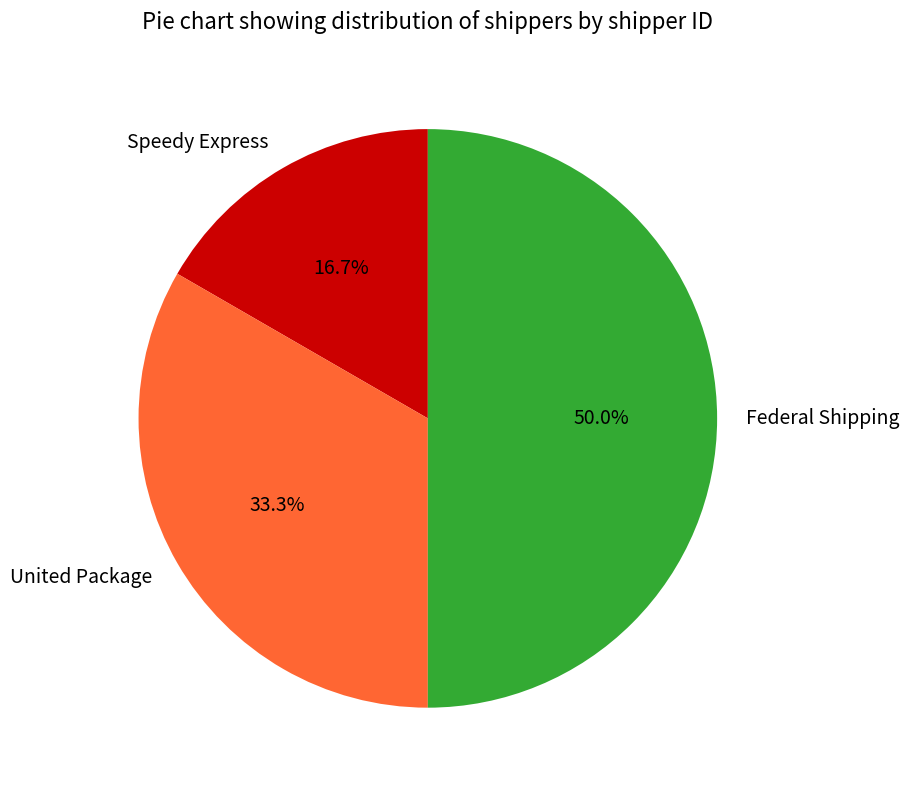

Count the number of slices in the pie.

3